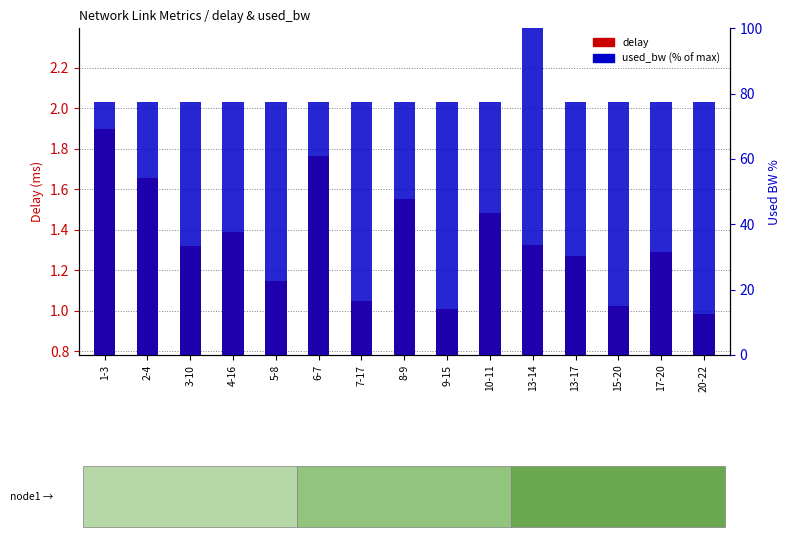

Between 3-10 and 10-11, which series saw the biggest shift?

delay